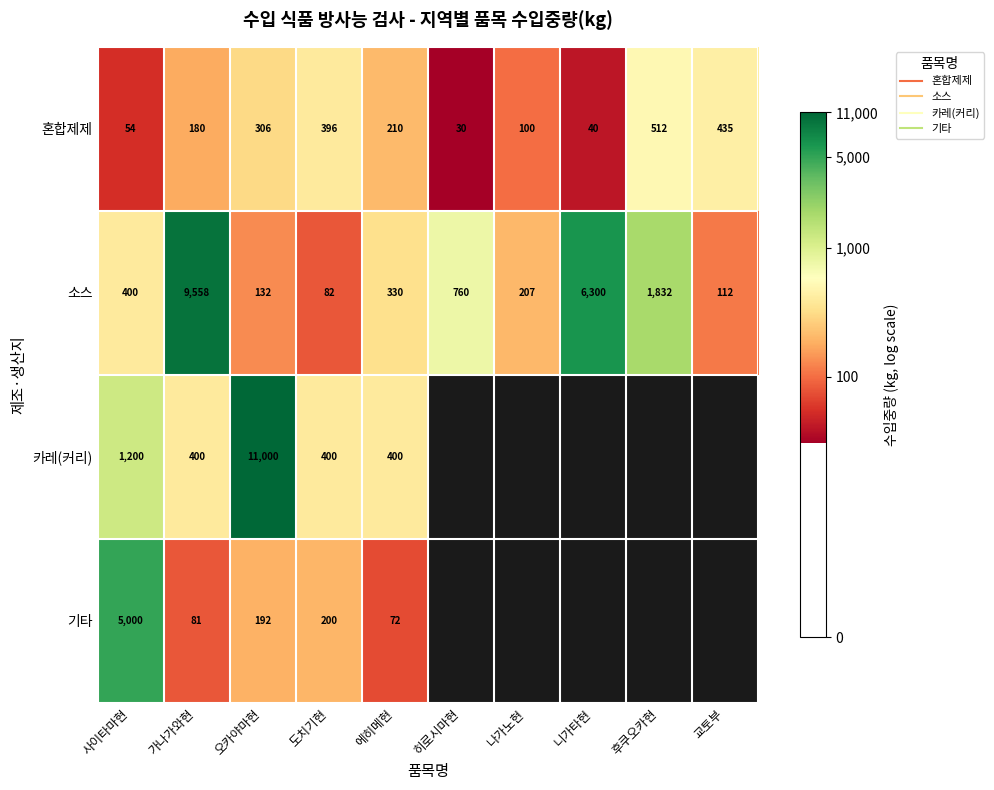

True or false: 소스 has a value of 9.4 at 나가노현.

False